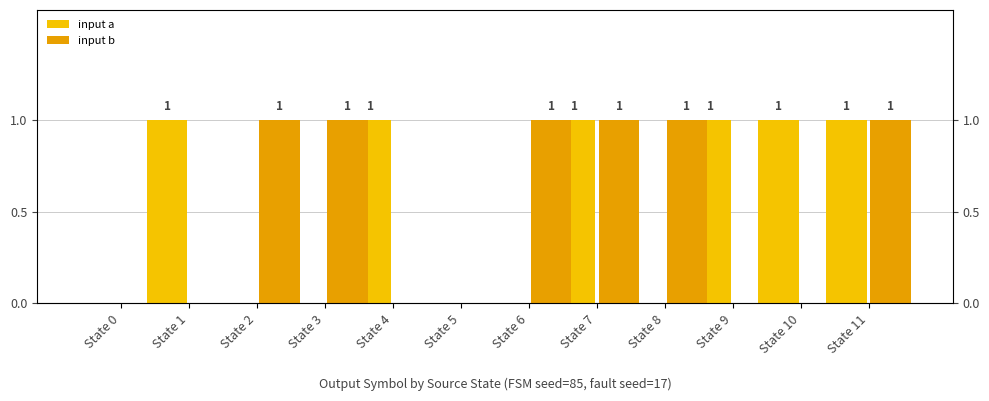

What is the value of the input b bar at the 12th from the left?

1